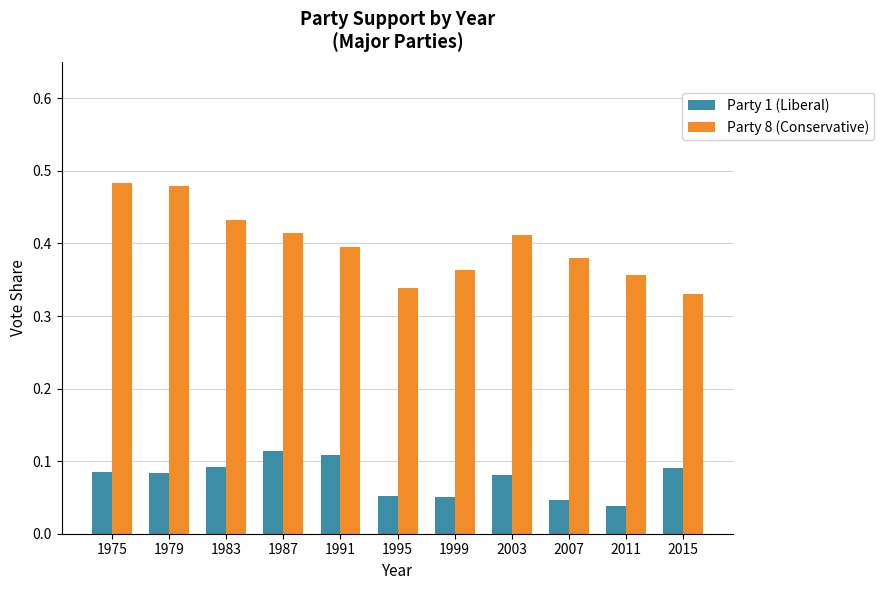

Which series changed the most between 1979 and 2015?

Party 8 (Conservative)